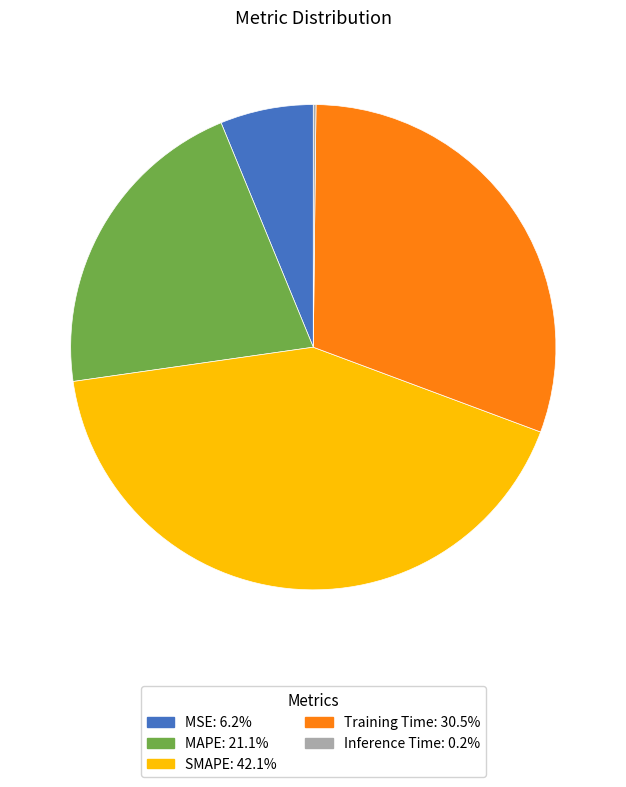

Is there a majority slice in this chart?

No